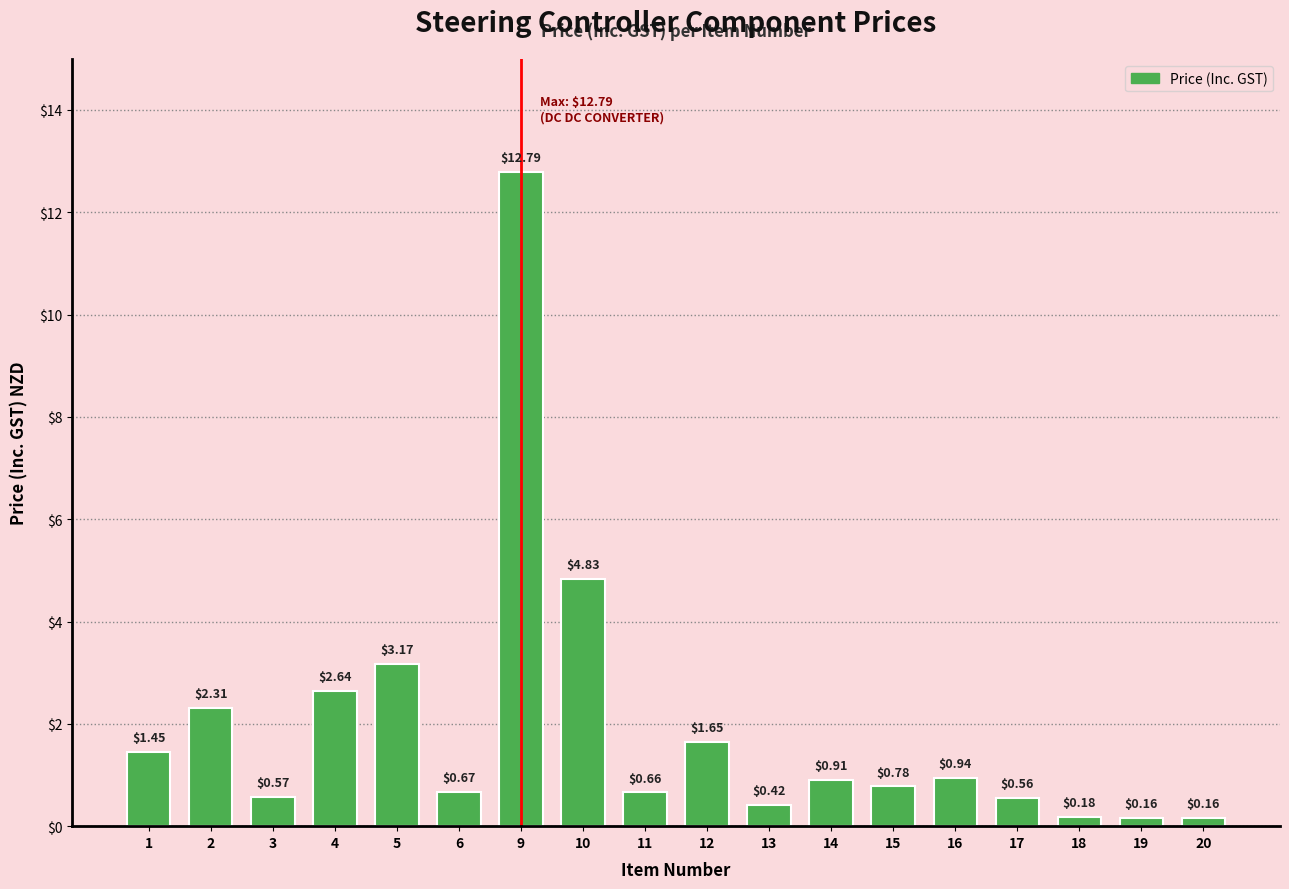

What is the sum of all values?

34.9